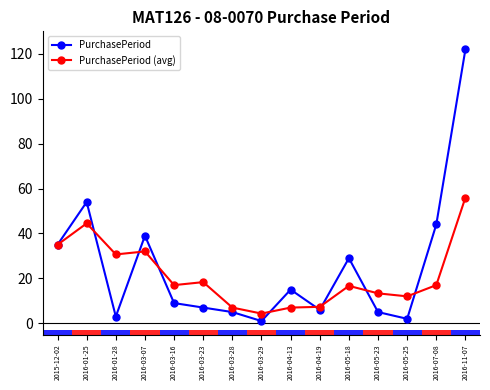

Reading left to right, transcribe all the data shown in this chart.

PurchasePeriod: 35.0	54.0	3.0	39.0	9.0	7.0	5.0	1.0	15.0	6.0	29.0	5.0	2.0	44.0	122.0
PurchasePeriod (avg): 35.0	44.5	30.7	32.0	17.0	18.3	7.0	4.3	7.0	7.3	16.7	13.3	12.0	17.0	56.0